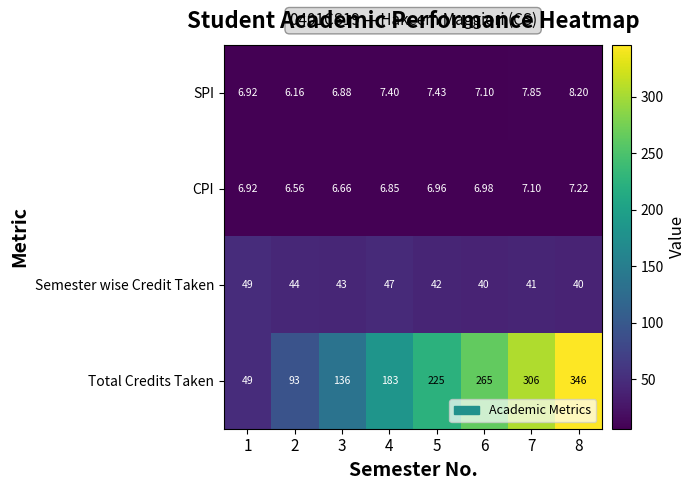

Which series has the largest range (max minus min)?

Total Credits Taken